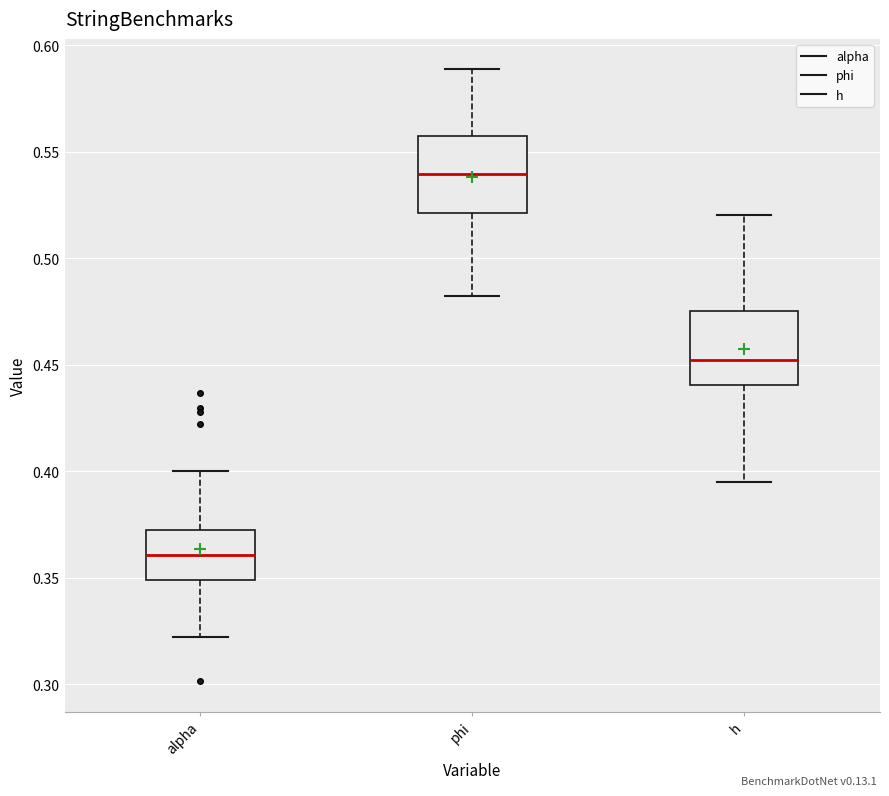

Which box has the lowest median line?

alpha